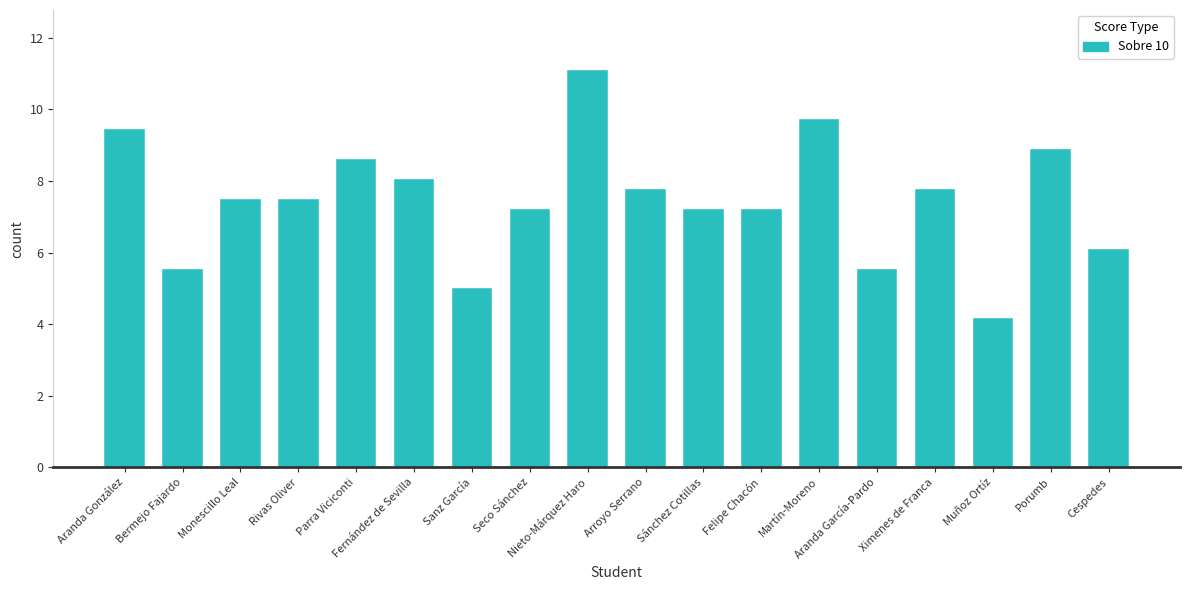

What is the value of the 4th bar from the left?

7.5